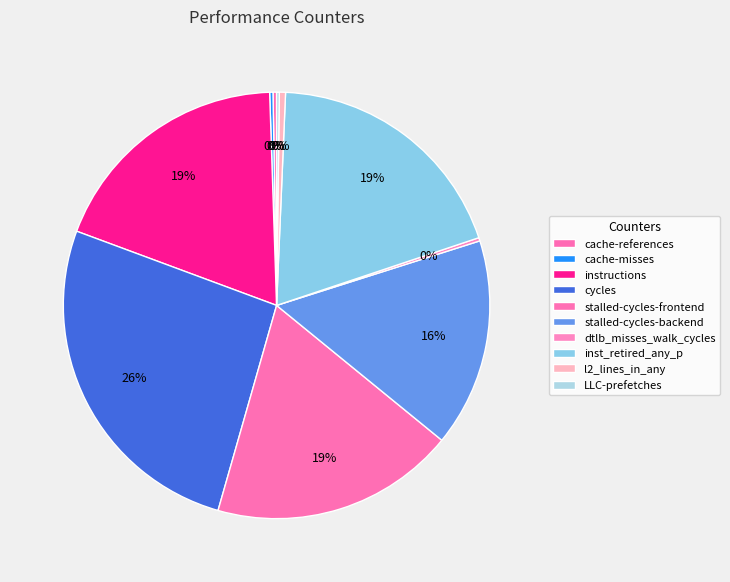

The cache-misses slice represents 0% of the pie. True or false?

True